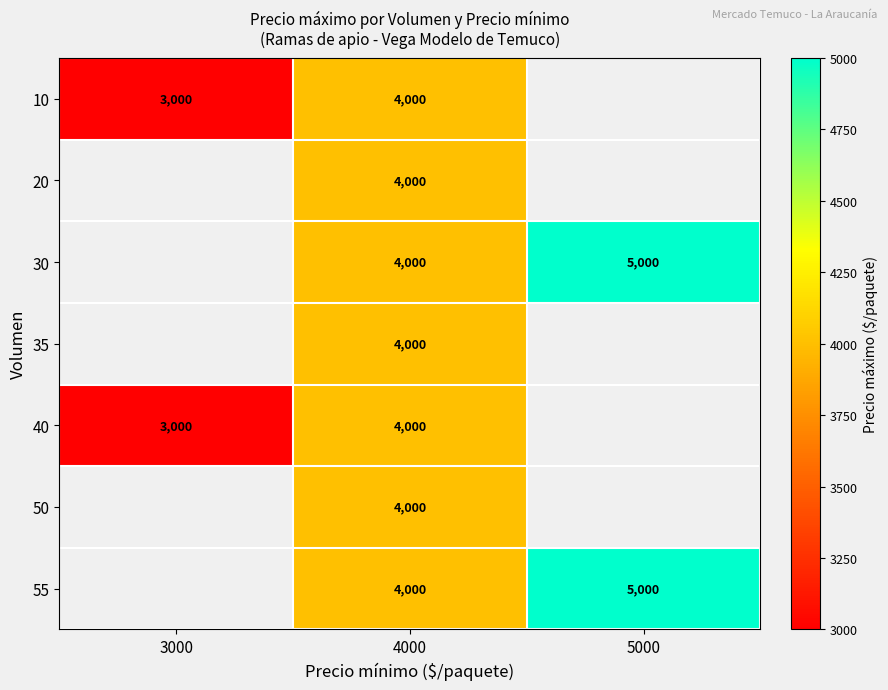

The 10 series shows 2714 at 4000. True or false?

False